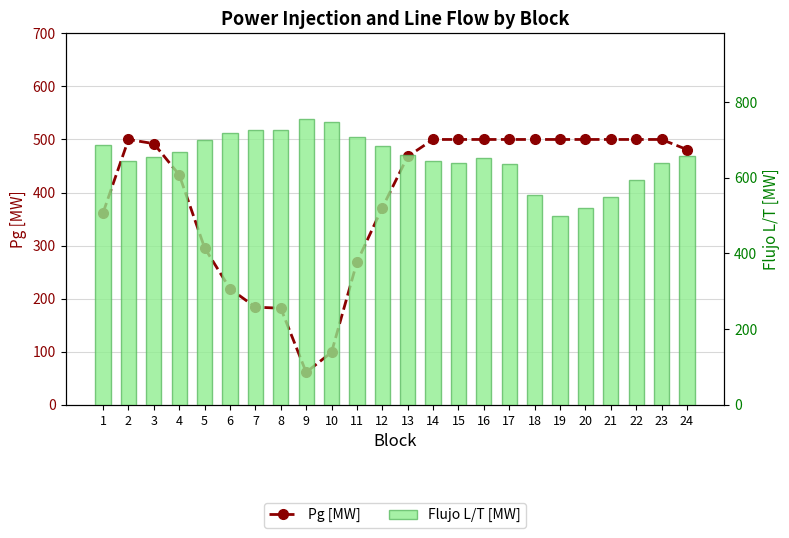

Are the bars grouped side by side (vs. stacked)?

Yes